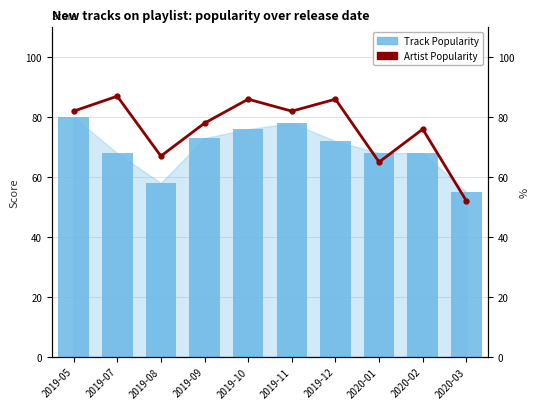

The value of Track Popularity at 2020-01 is 112. True or false?

False